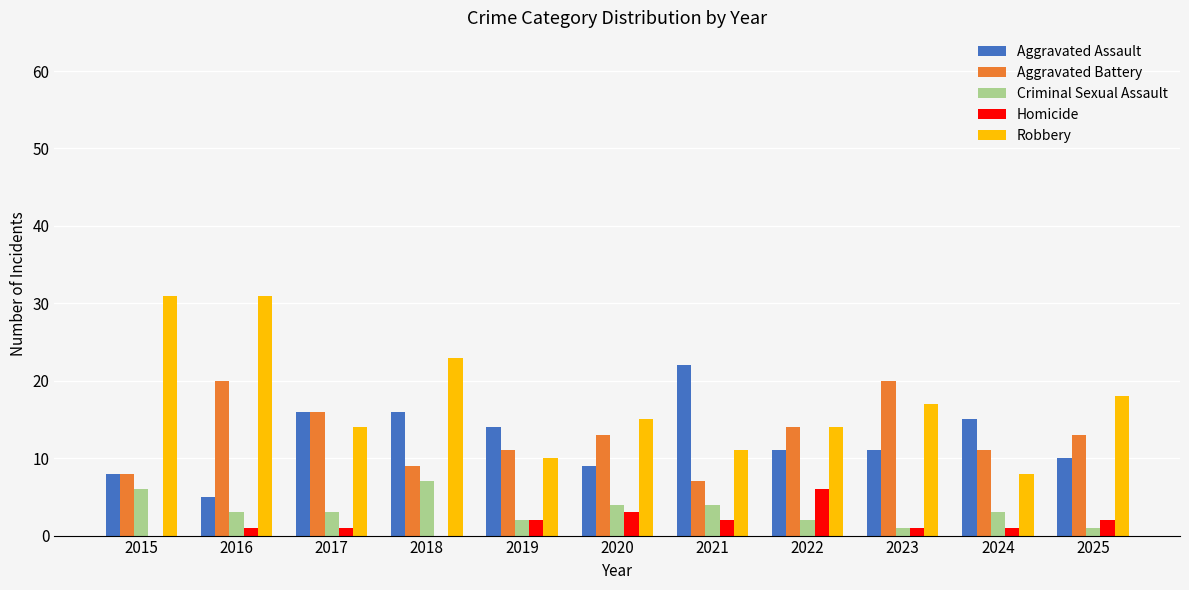

How many series are shown in this chart?

5